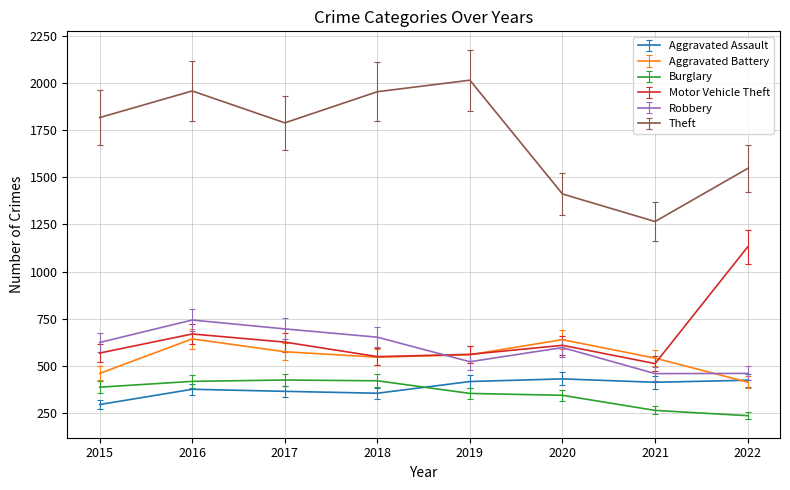

True or false: Aggravated Battery and Theft intersect in this chart.

False